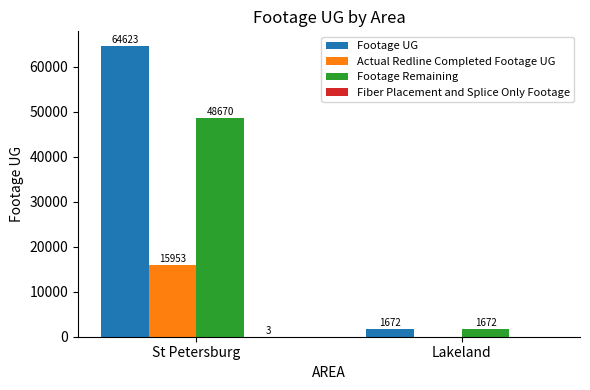

Is it true that Actual Redline Completed Footage UG equals -10223 at Lakeland?

False